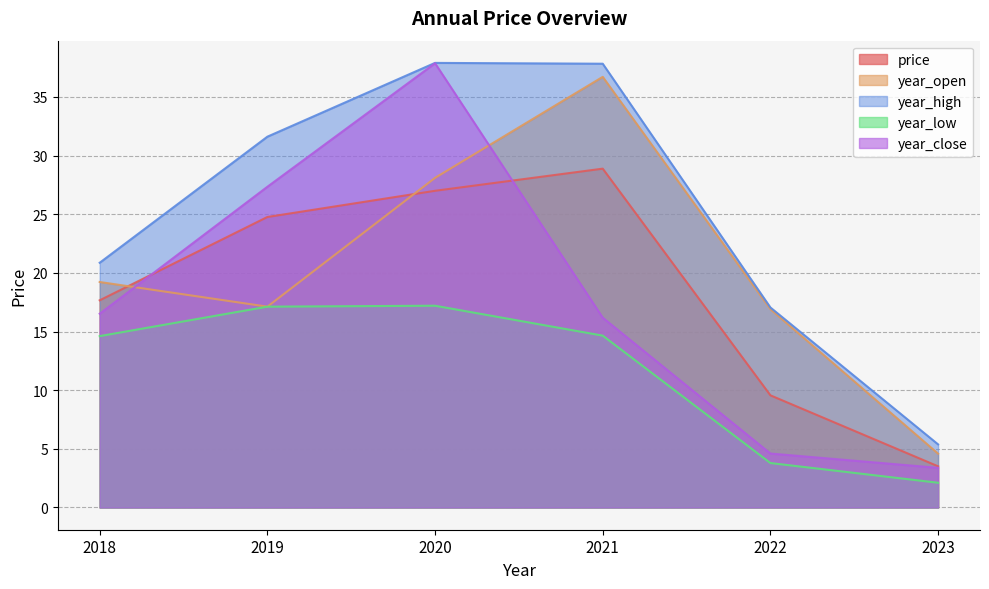

Is it true that year_open equals 36.7 at 2021?

True